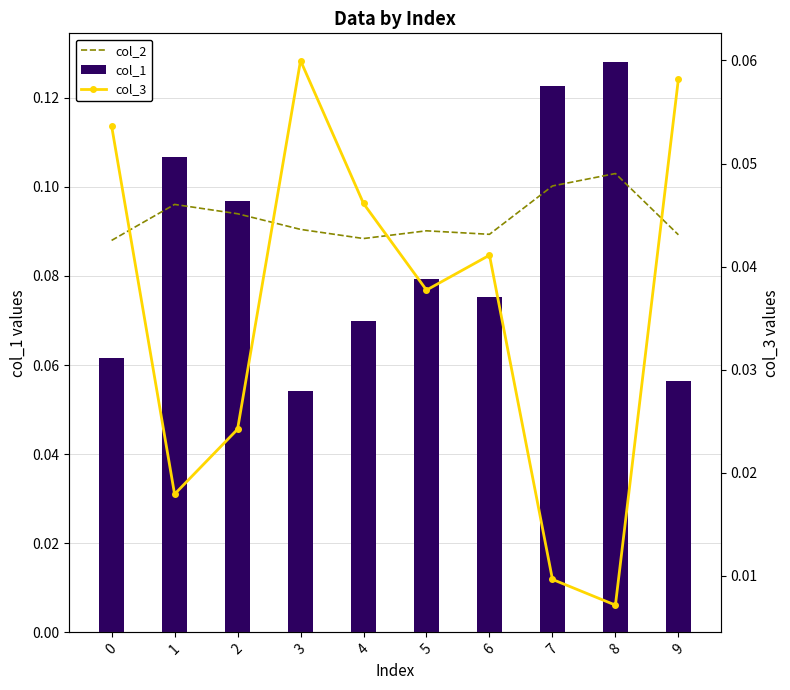

What is the value of the col_2 bar at the 5th from the left?

0.1